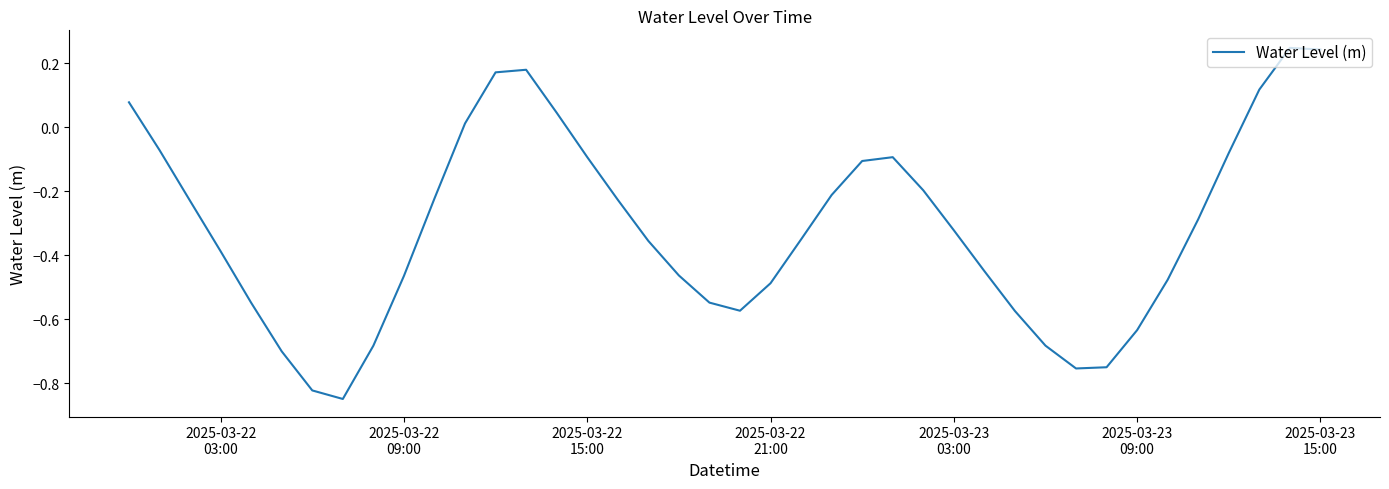

Is this an area chart (filled region under the line)?

No